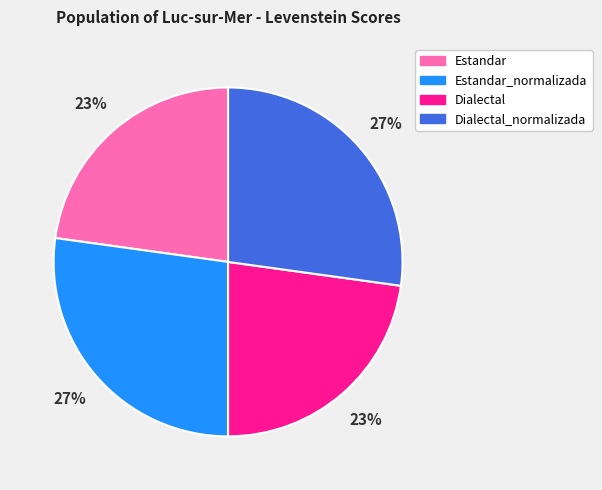

Does Dialectal_normalizada represent more than half of the total?

No